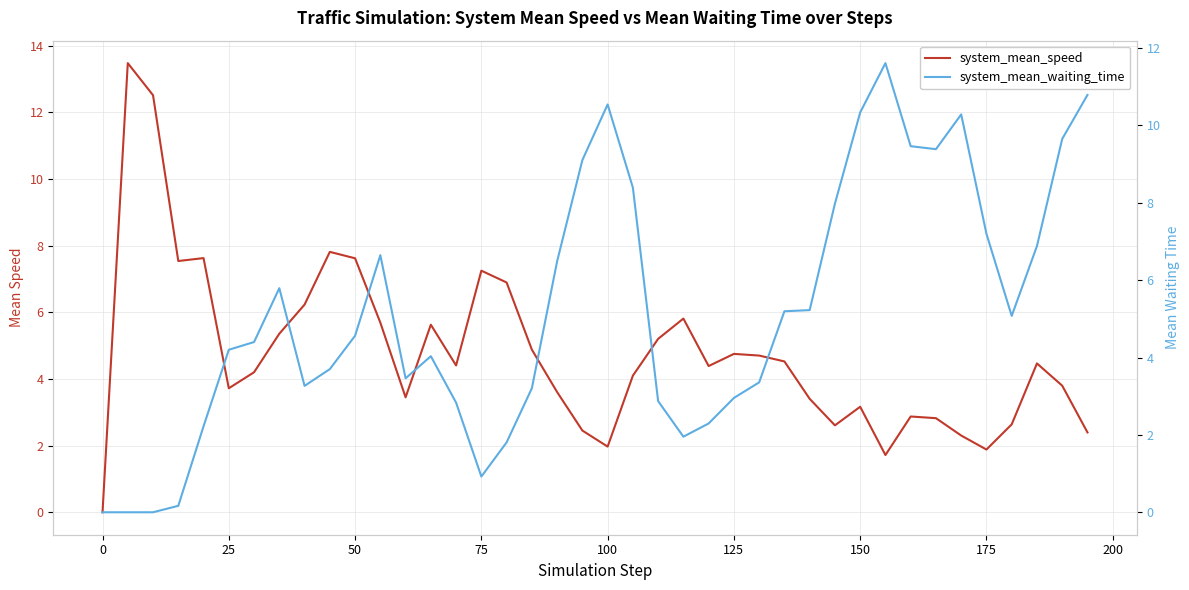

Does the chart display data point markers on the line(s)?

No